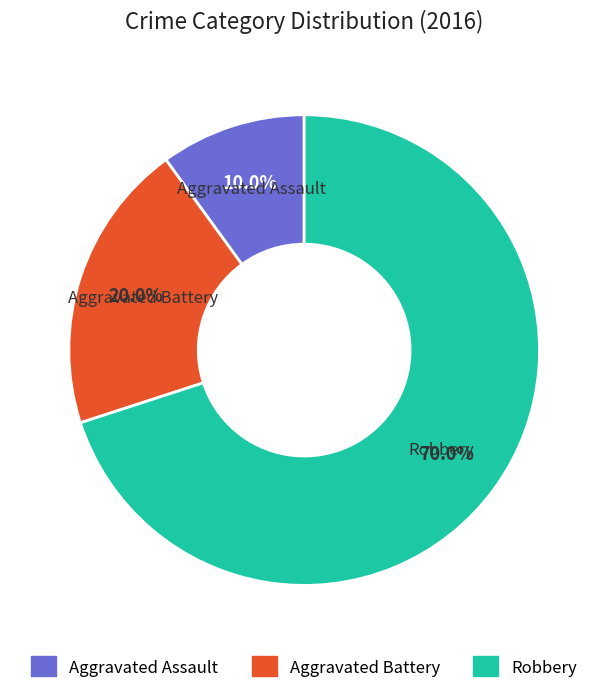

Which has a higher value, Aggravated Assault or Aggravated Battery?

Aggravated Battery